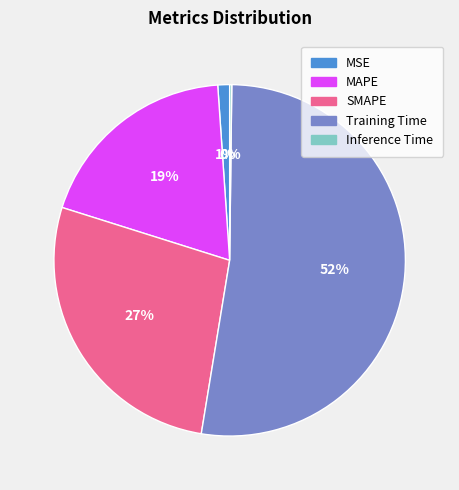

To the nearest percent, what percentage of the pie is MSE?

1%